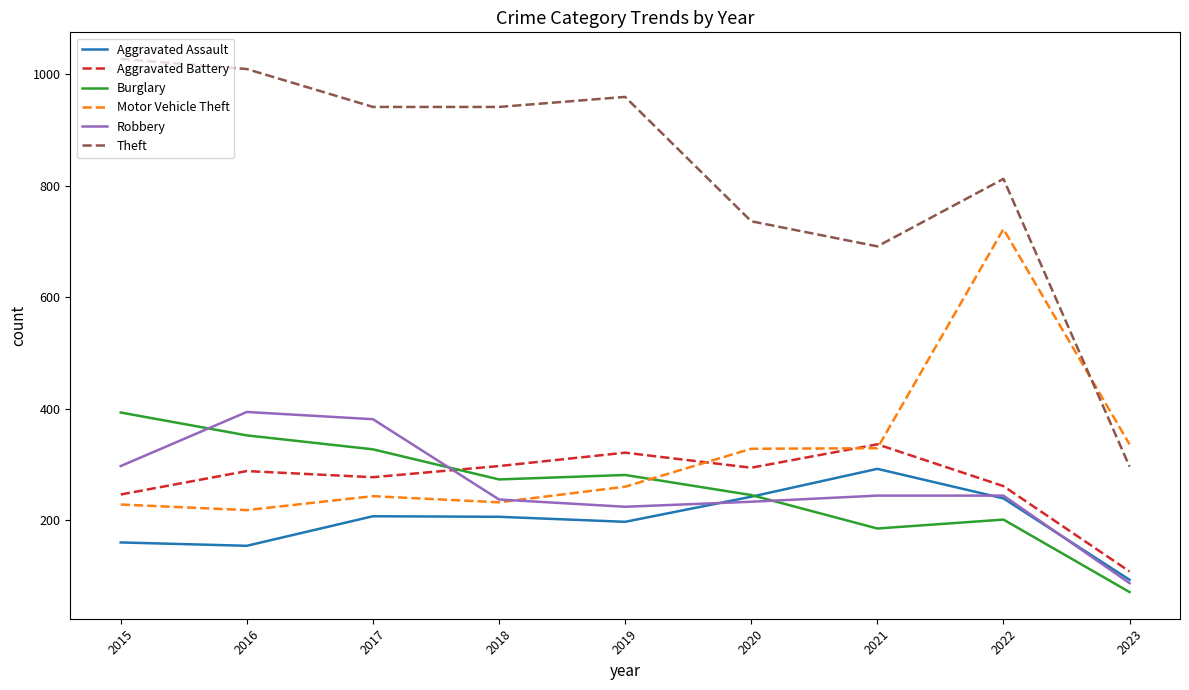

What is the total value across all series at 2019?

2242